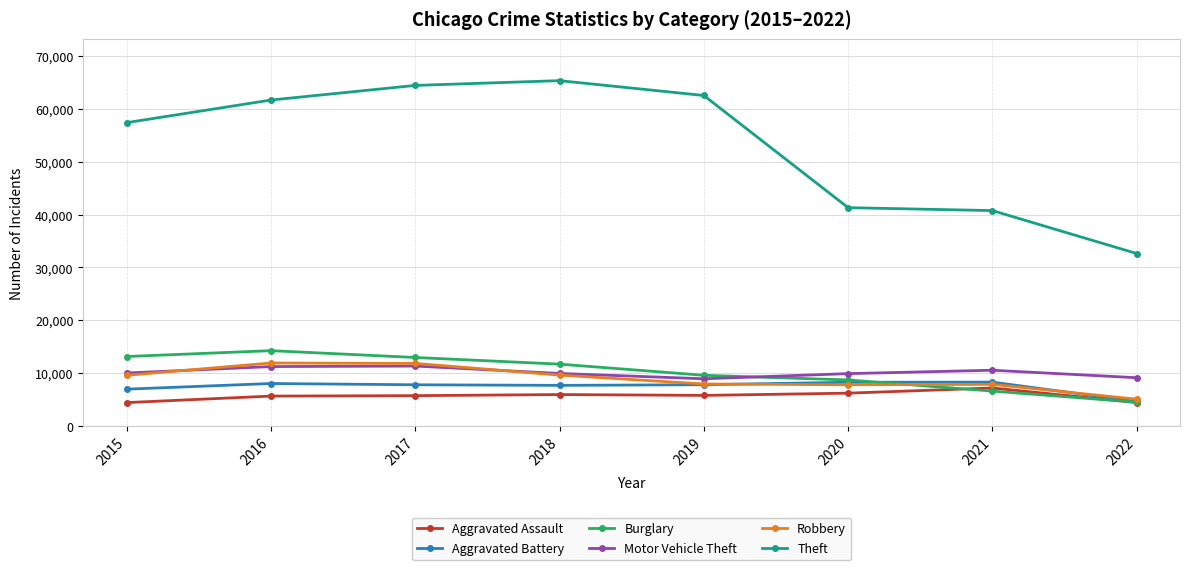

How many lines are shown in the chart?

6